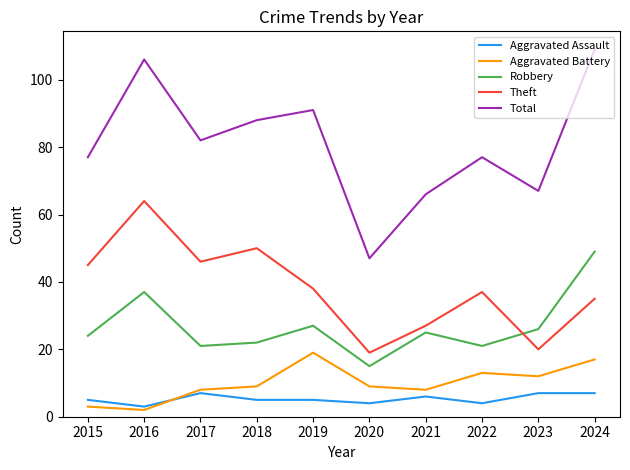

The Total series shows 66 at 2021. True or false?

True